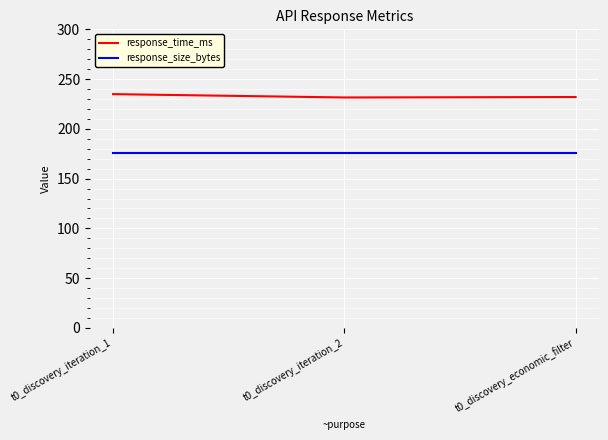

What is the sum of the response_time_ms values at t0_discovery_iteration_2 and t0_discovery_economic_filter?

463.5